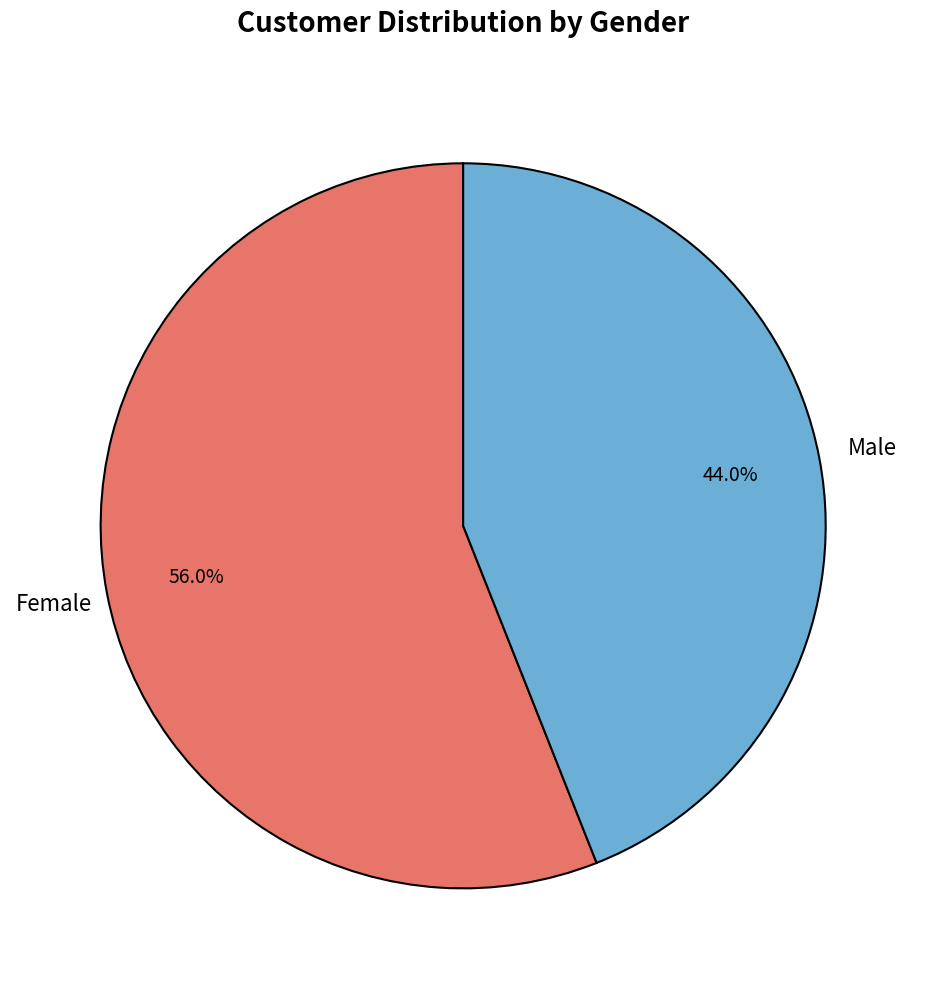

Does any single category account for the majority?

Yes